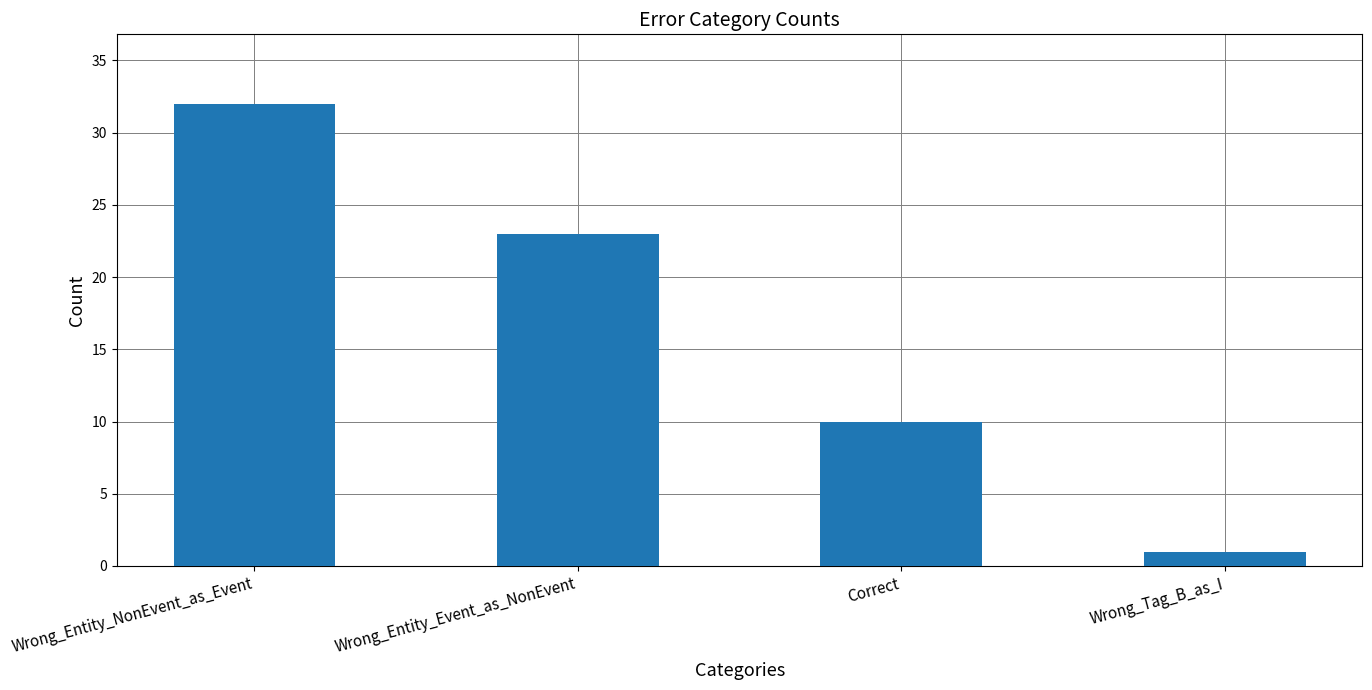

What is the label of the 1st bar from the right?

Wrong_Tag_B_as_I